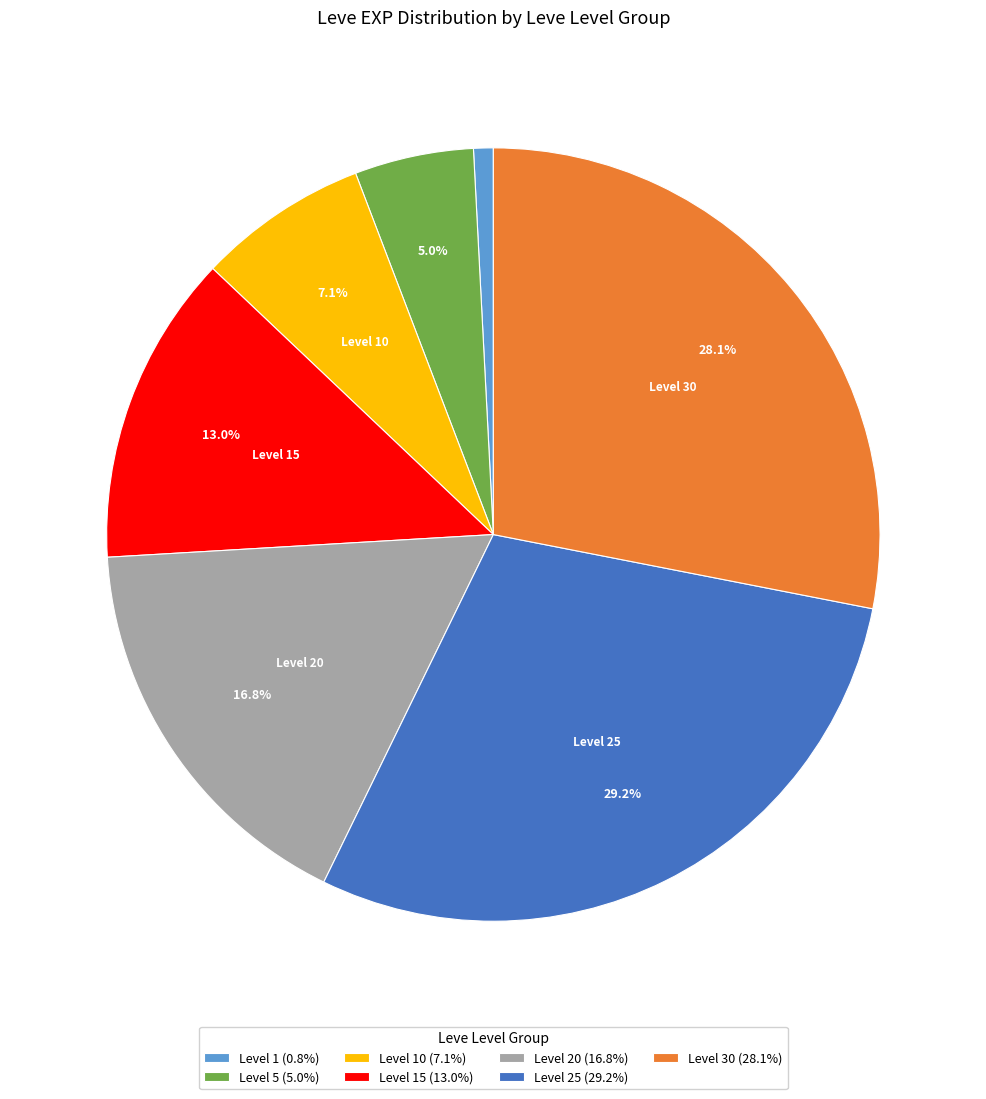

Does any single category account for the majority?

No